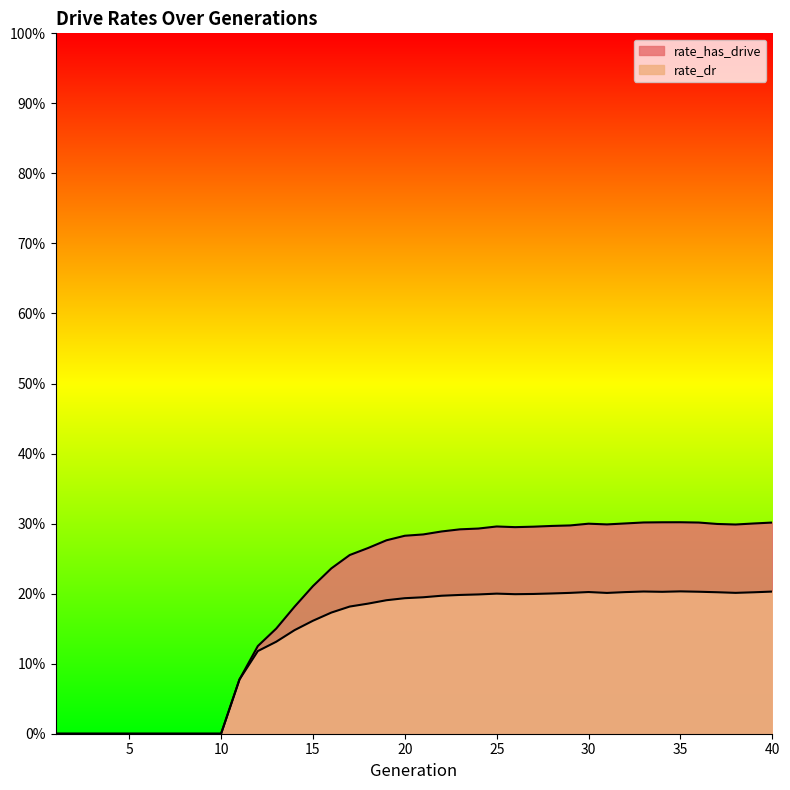

The rate_dr series shows 0.2 at 40. True or false?

True